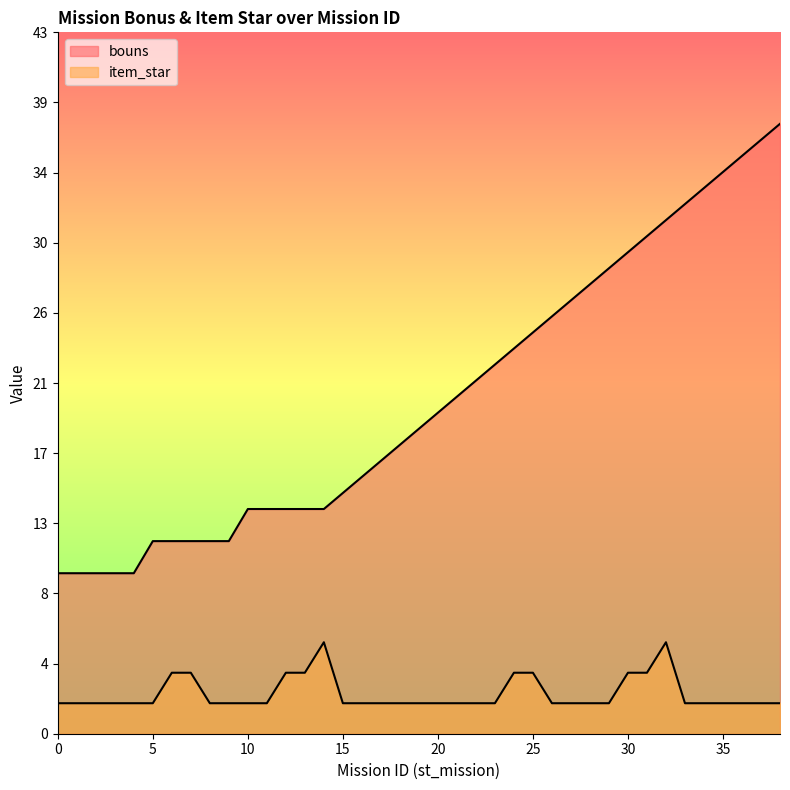

What is the value of the item_star point at the 9th from the left?

1.9